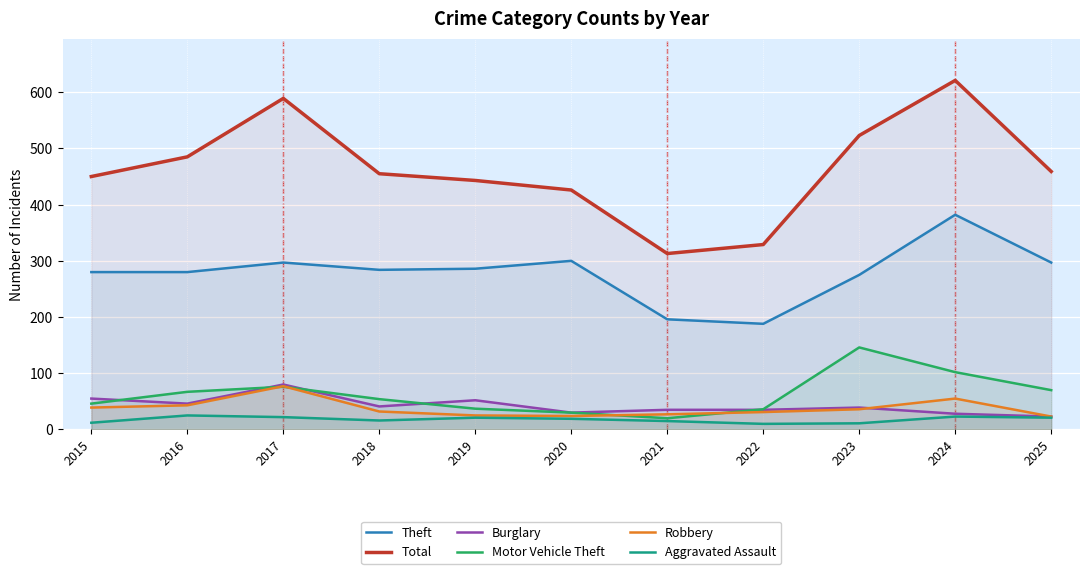

At 2019, list the series in order from smallest to largest.

Aggravated Assault, Robbery, Motor Vehicle Theft, Burglary, Theft, Total